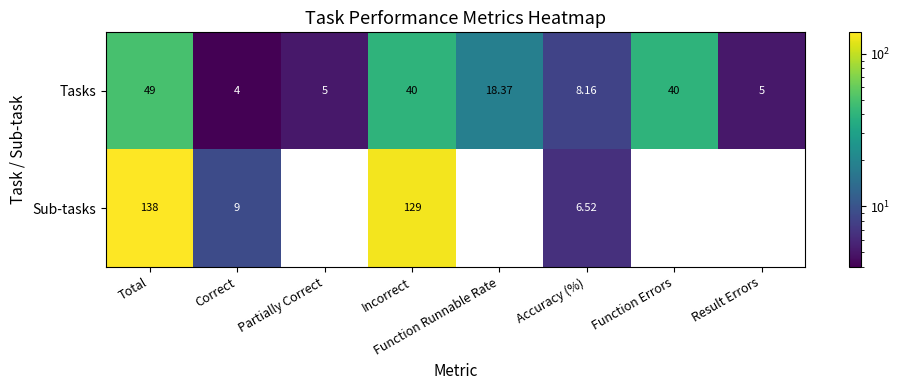

At which label does Tasks reach its peak?

Total